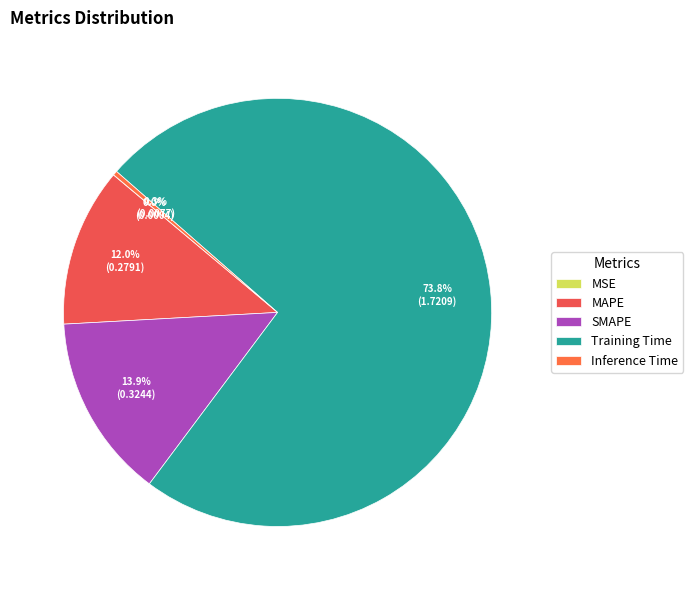

How many segments does this pie chart have?

5